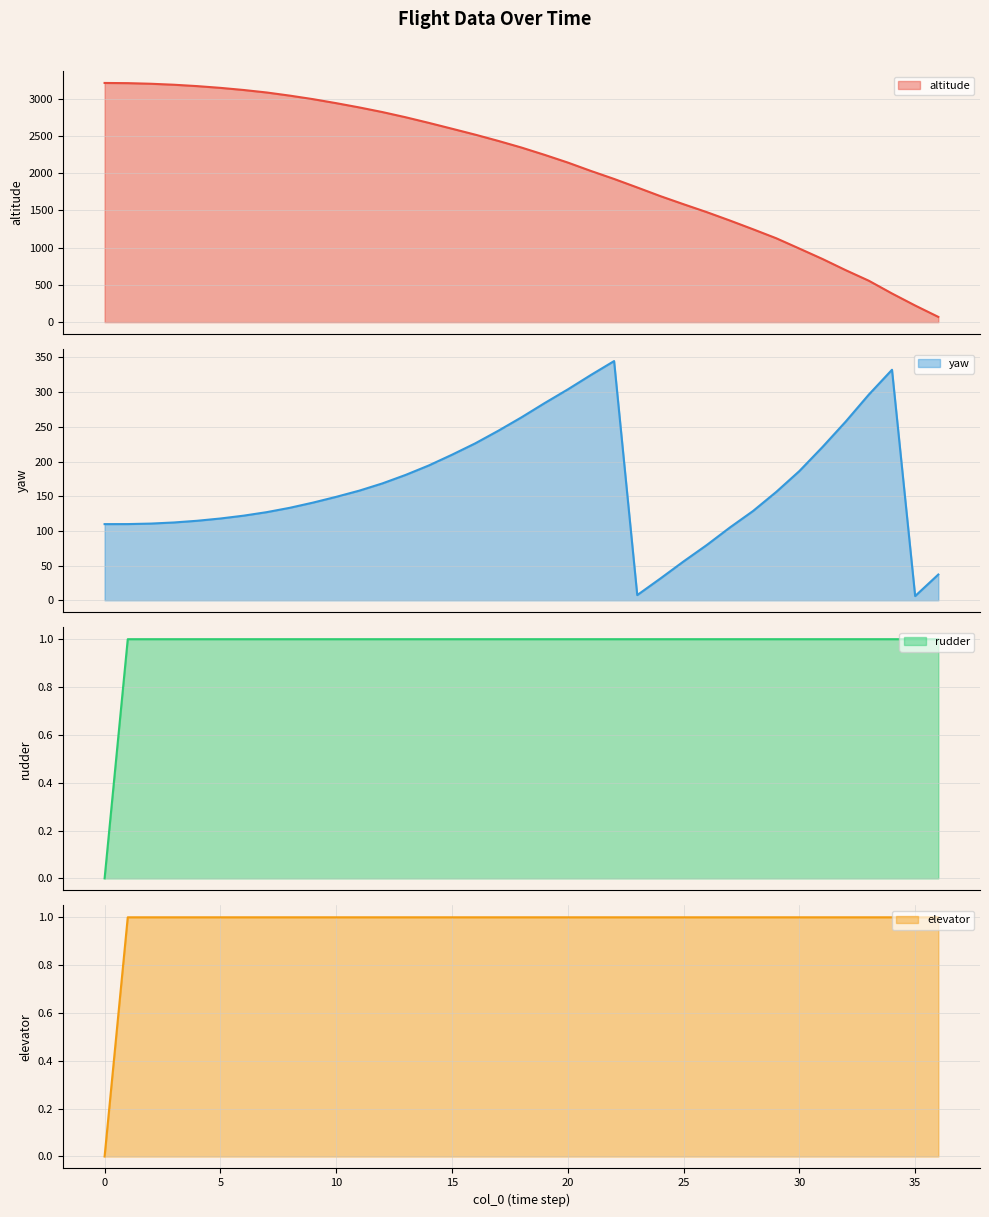

How many lines are shown in the chart?

4